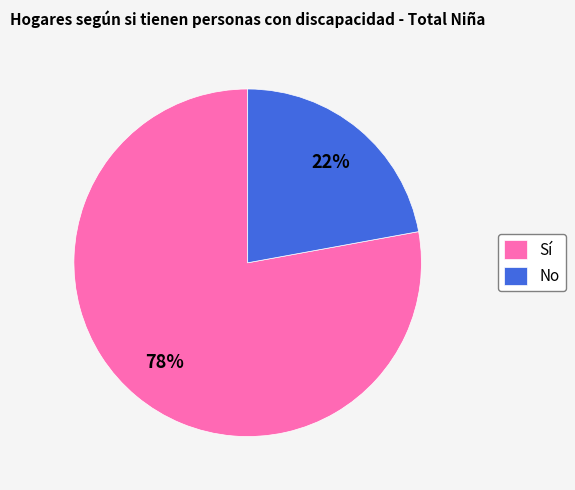

To the nearest percent, what portion does No represent?

22%